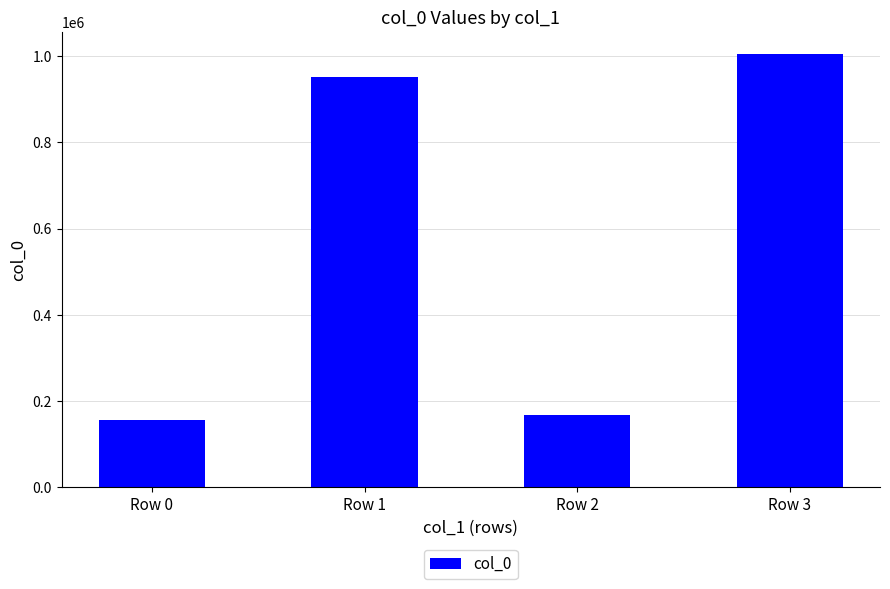

List the labels in order of value, smallest first.

Row 0, Row 2, Row 1, Row 3